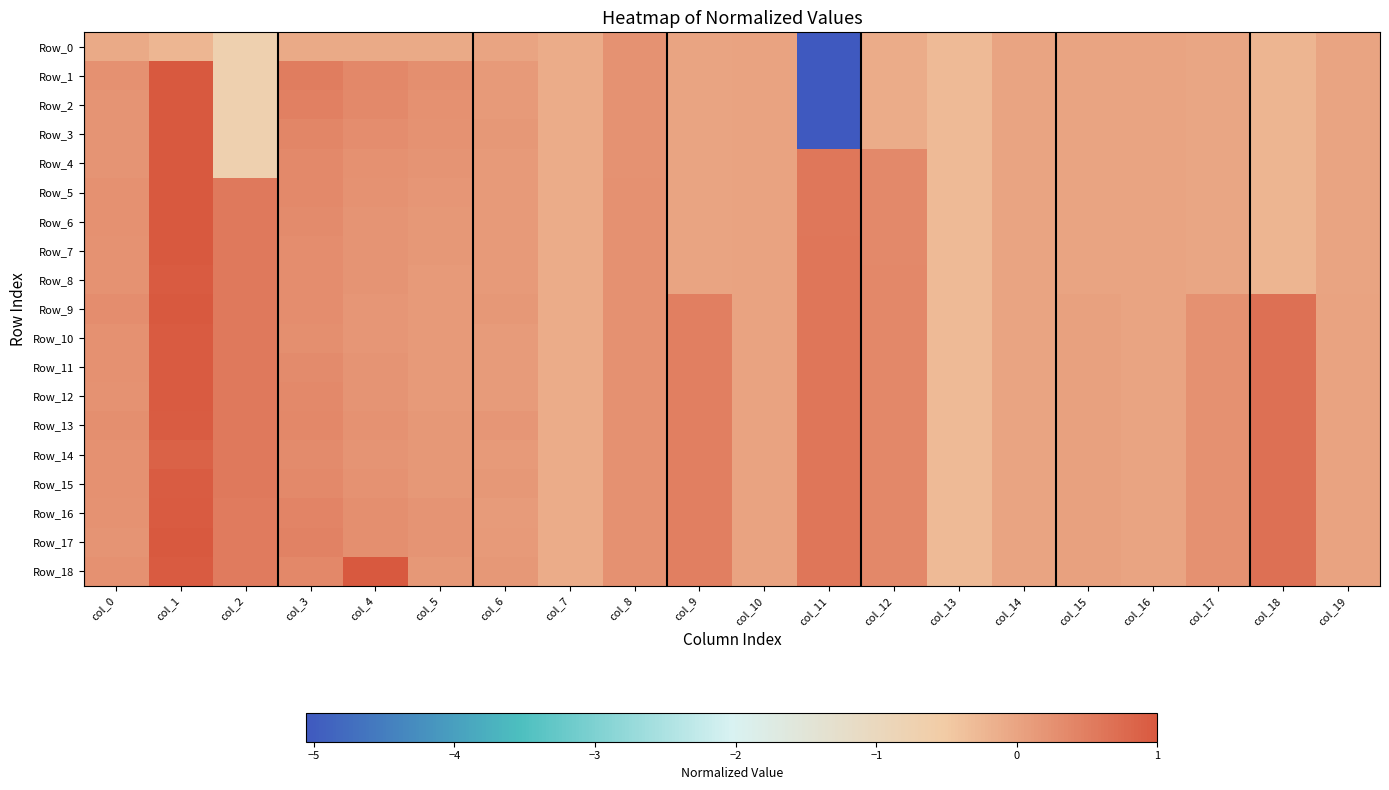

List the series in order of their peak value, highest first.

Row_1, Row_2, Row_3, Row_18, Row_4, Row_5, Row_6, Row_7, Row_9, Row_17, Row_10, Row_11, Row_12, Row_16, Row_8, Row_13, Row_15, Row_14, Row_0